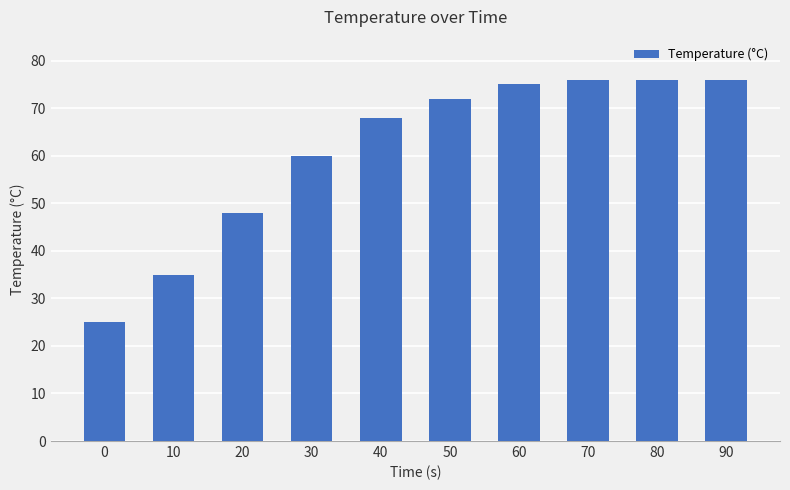

What is the maximum value shown in the chart?

76